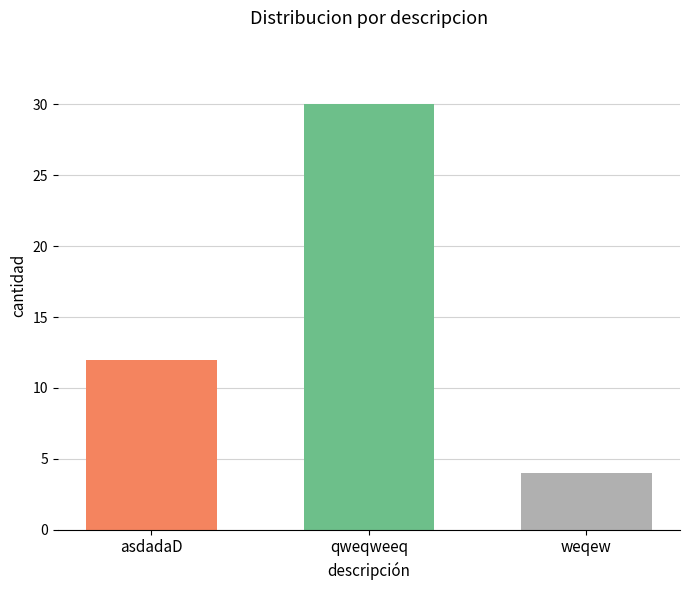

What is the change in value from asdadaD to qweqweeq?

+18